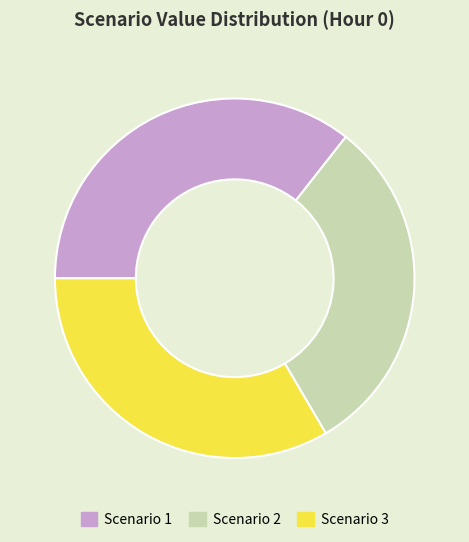

Is the sum of Scenario 1 and Scenario 3 greater than half?

Yes